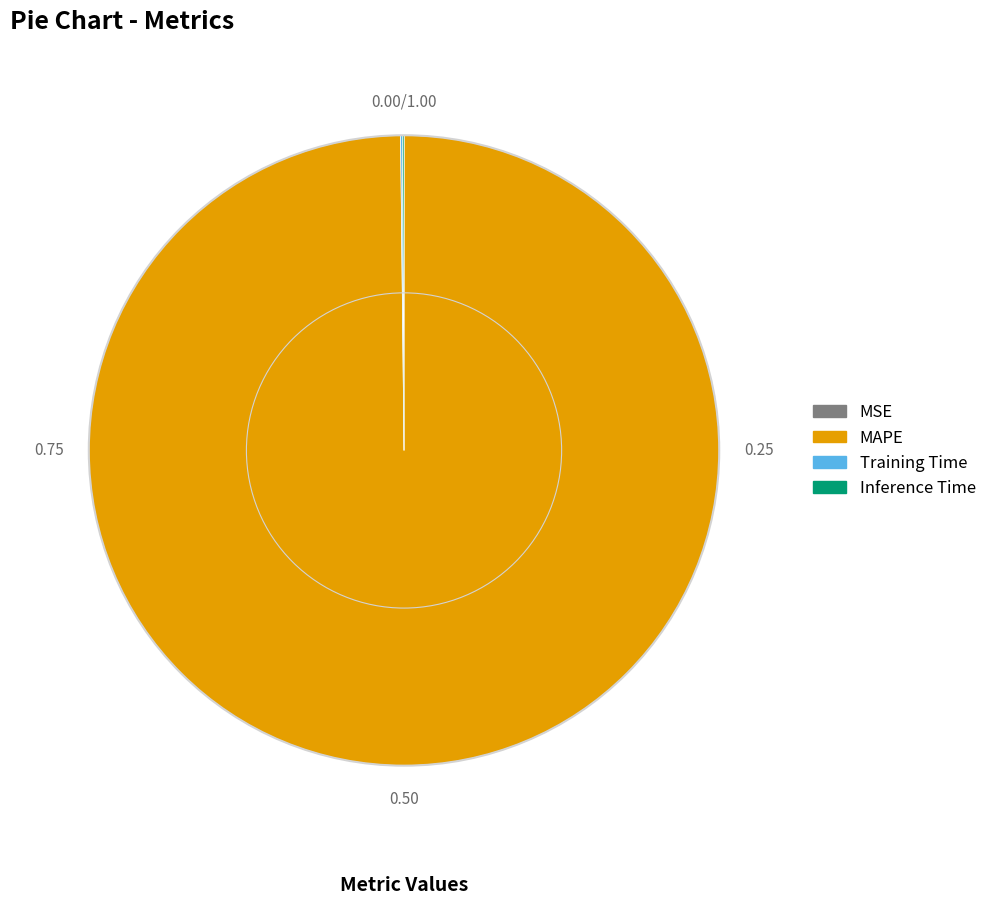

Is there a majority slice in this chart?

Yes